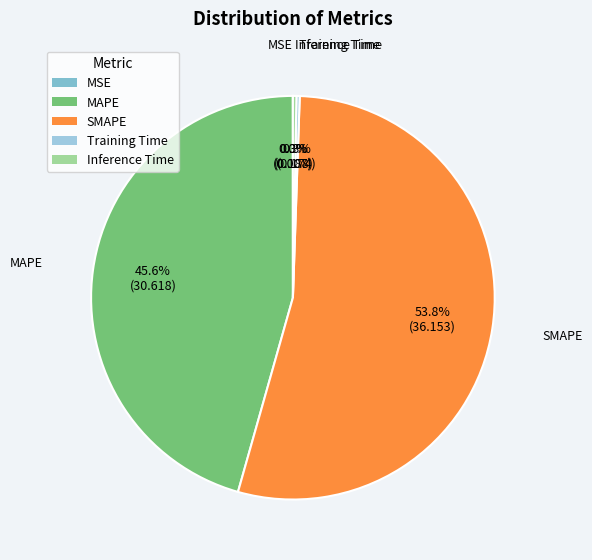

Combined, what portion of the pie is SMAPE and Inference Time?

54.1%